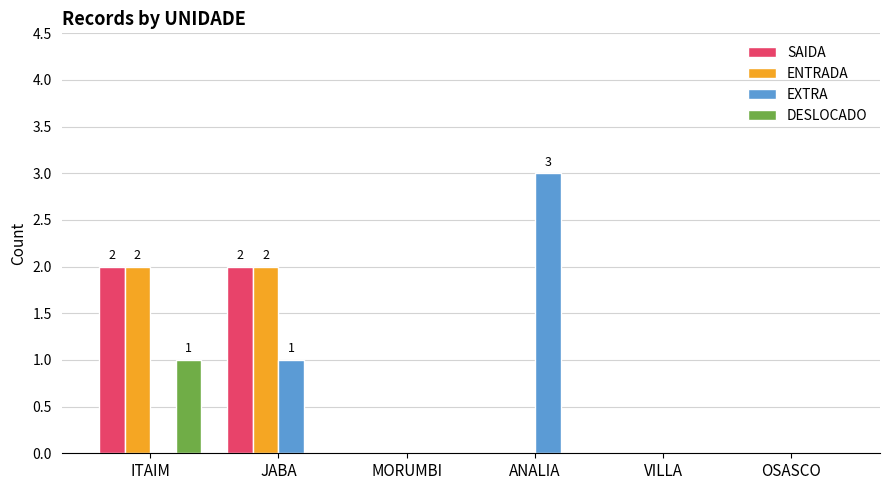

Is the value of EXTRA at ANALIA greater than the value of DESLOCADO at OSASCO?

Yes